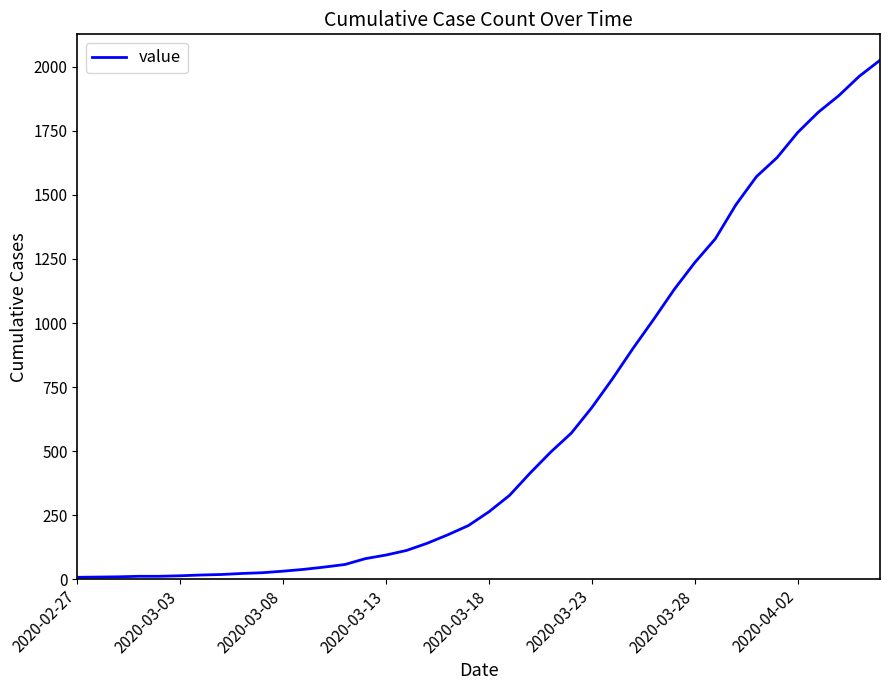

What is the greatest value displayed?

2026